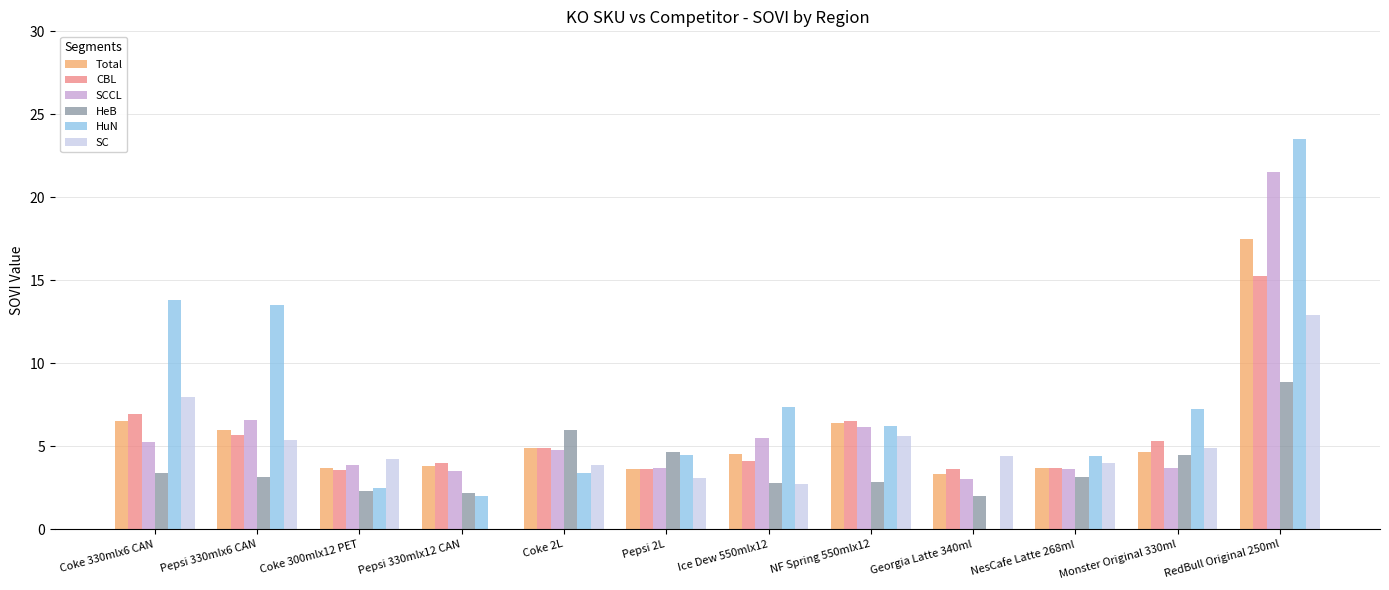

Is the value of Total at NesCafe Latte 268ml greater than the value of HeB at Monster Original 330ml?

No